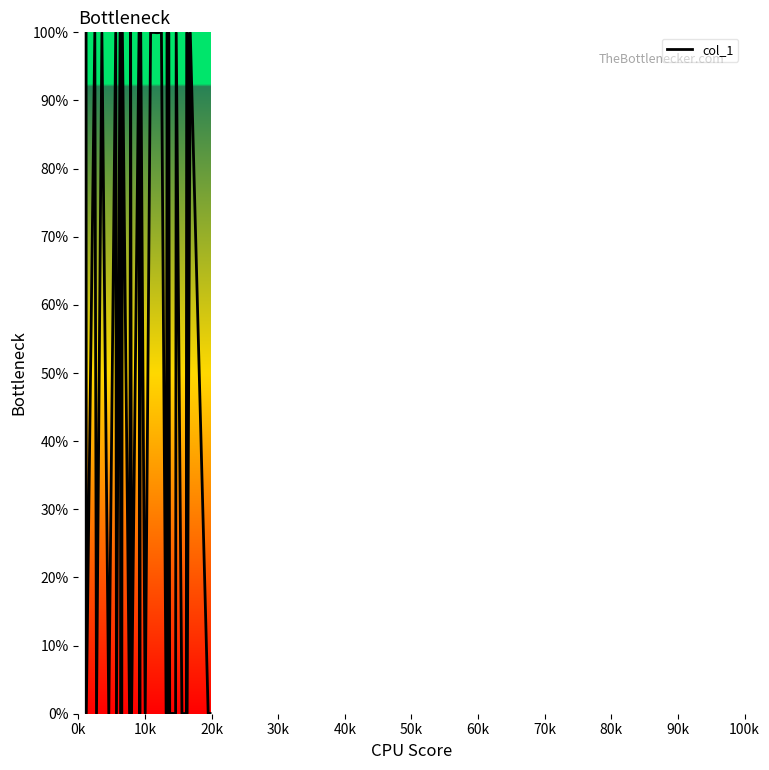

What is the maximum value shown in the chart?

100.0